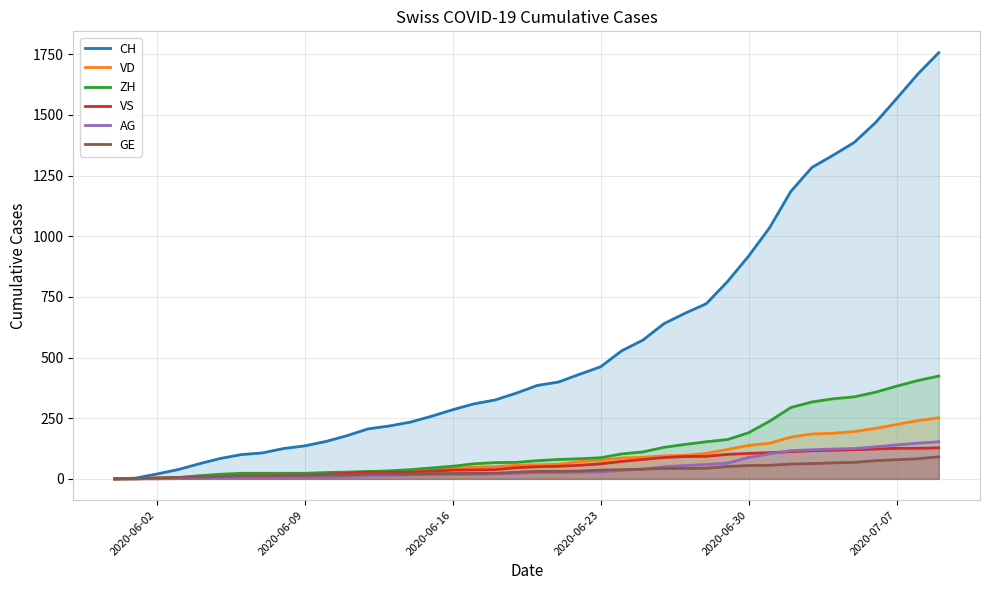

Which series has the largest total across all categories?

CH